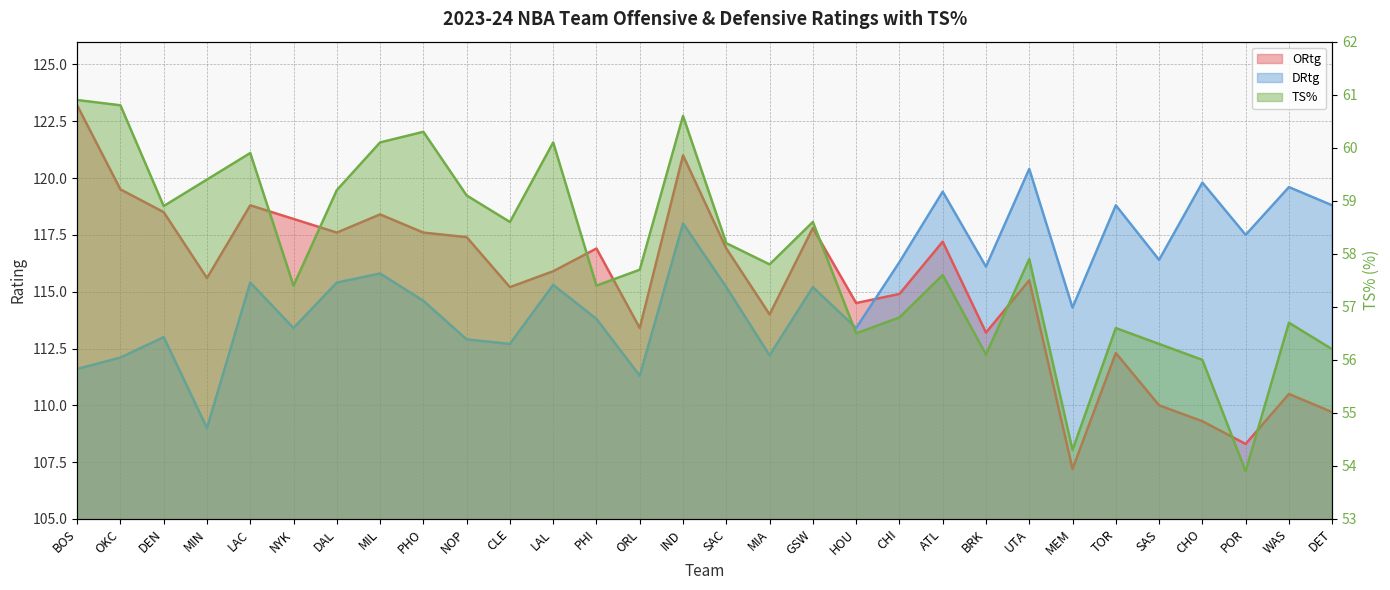

At how many categories does at least one series exceed 95?

30